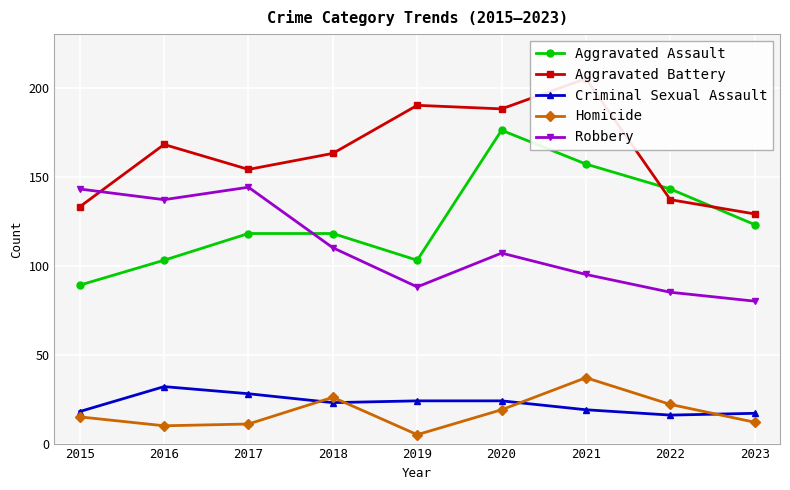

What are all the series names shown in the legend?

Aggravated Assault, Aggravated Battery, Criminal Sexual Assault, Homicide, Robbery